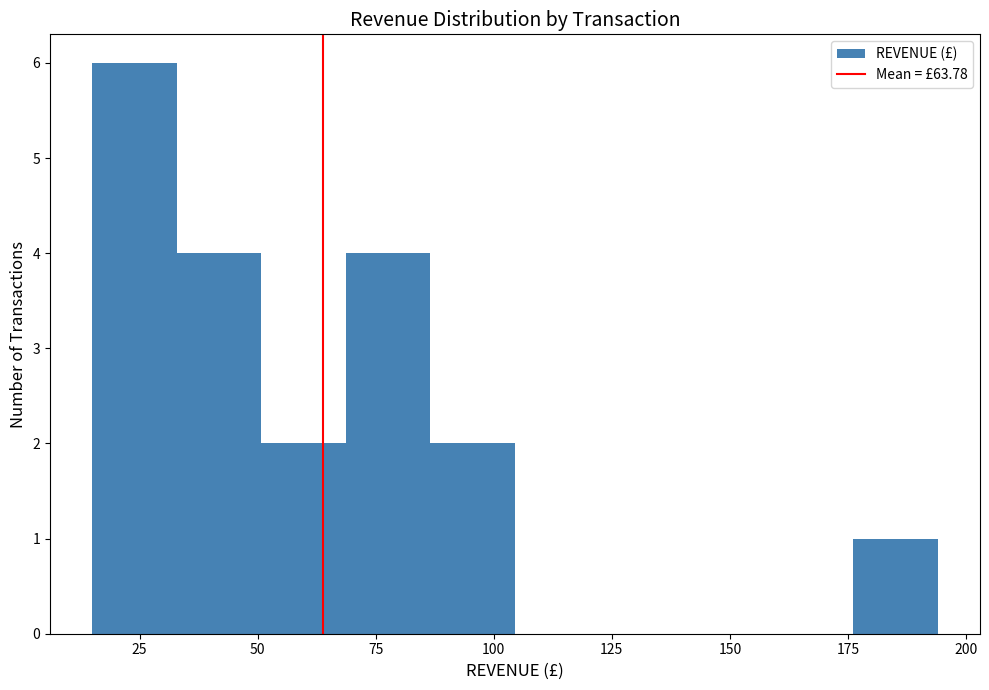

Around what value on the x-axis is the tallest bar? Give the approximate position of its centre, as read against the axis.

25